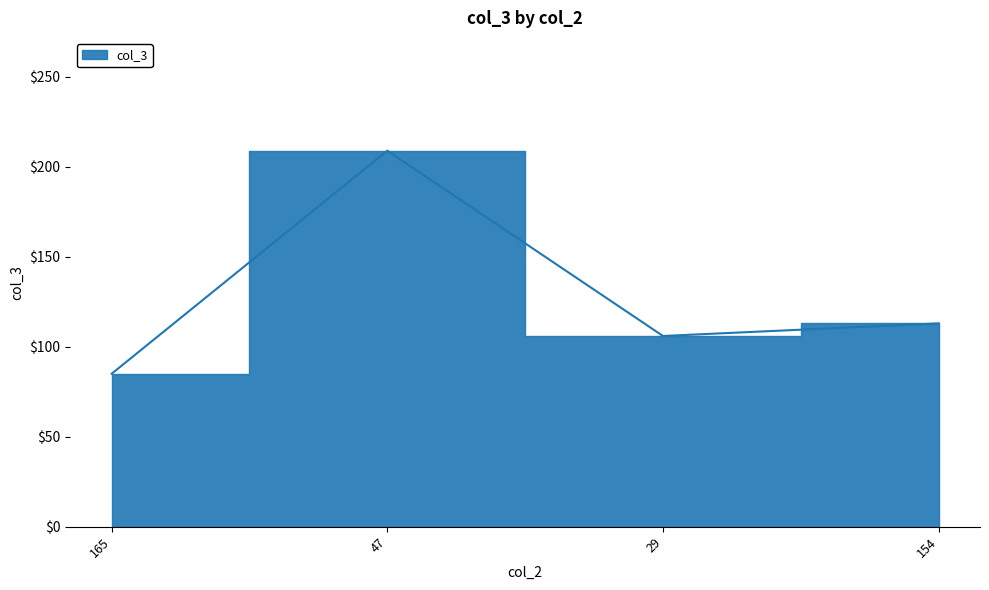

Reading left to right, transcribe all the data shown in this chart.

165=85	47=209	29=106	154=113